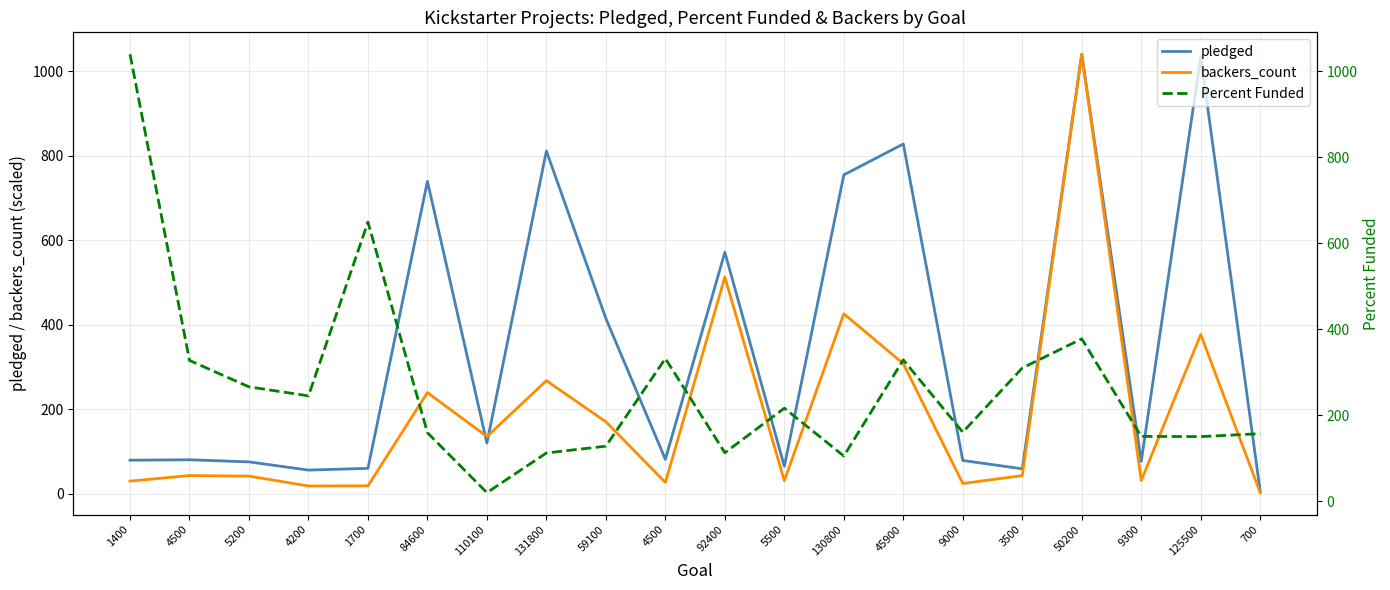

In Percent Funded, how many points are lower than both neighbors (excluding endpoints)?

6